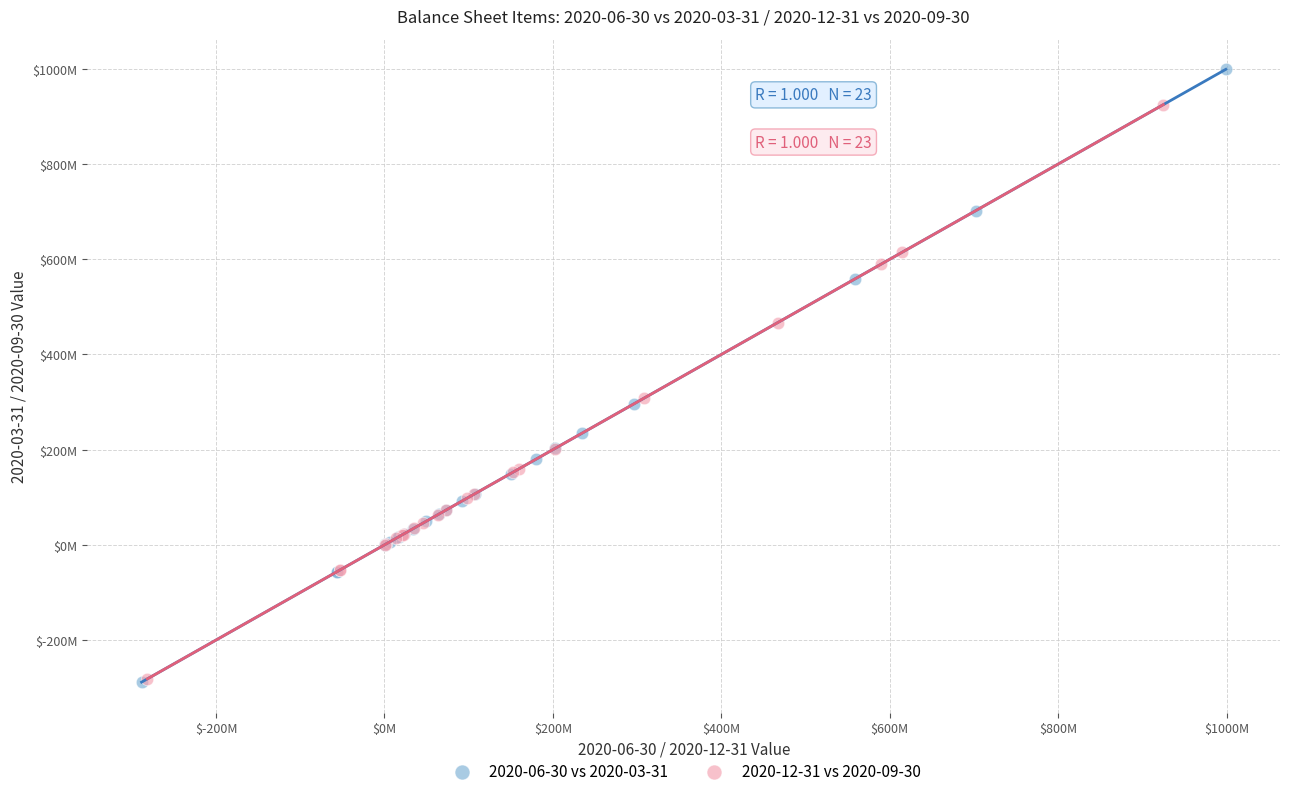

Which series contains the highest Y value?

2020-06-30 vs 2020-03-31